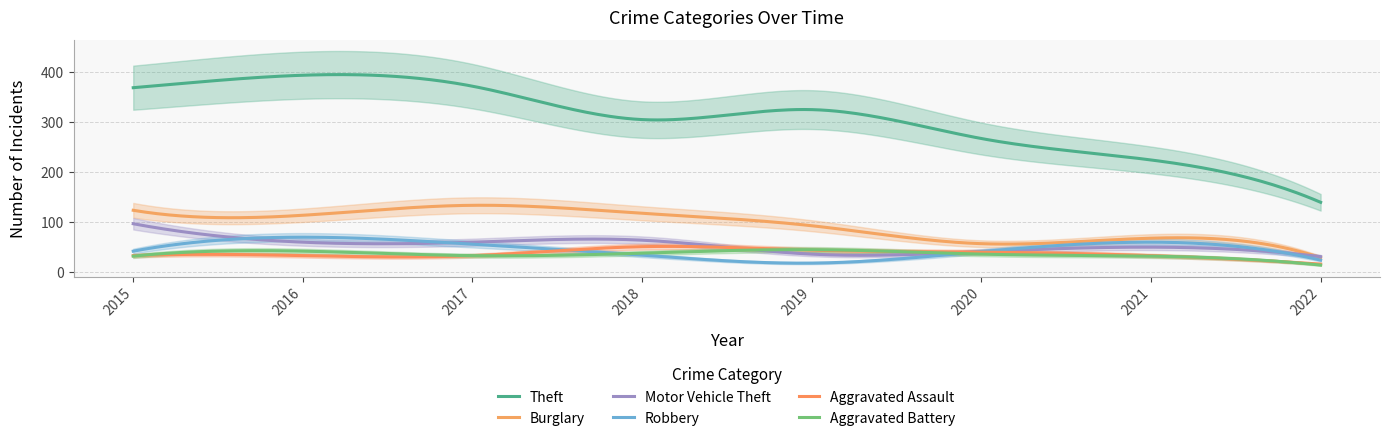

Is the value of Burglary at 2017 greater than the value of Aggravated Battery at 2017?

Yes